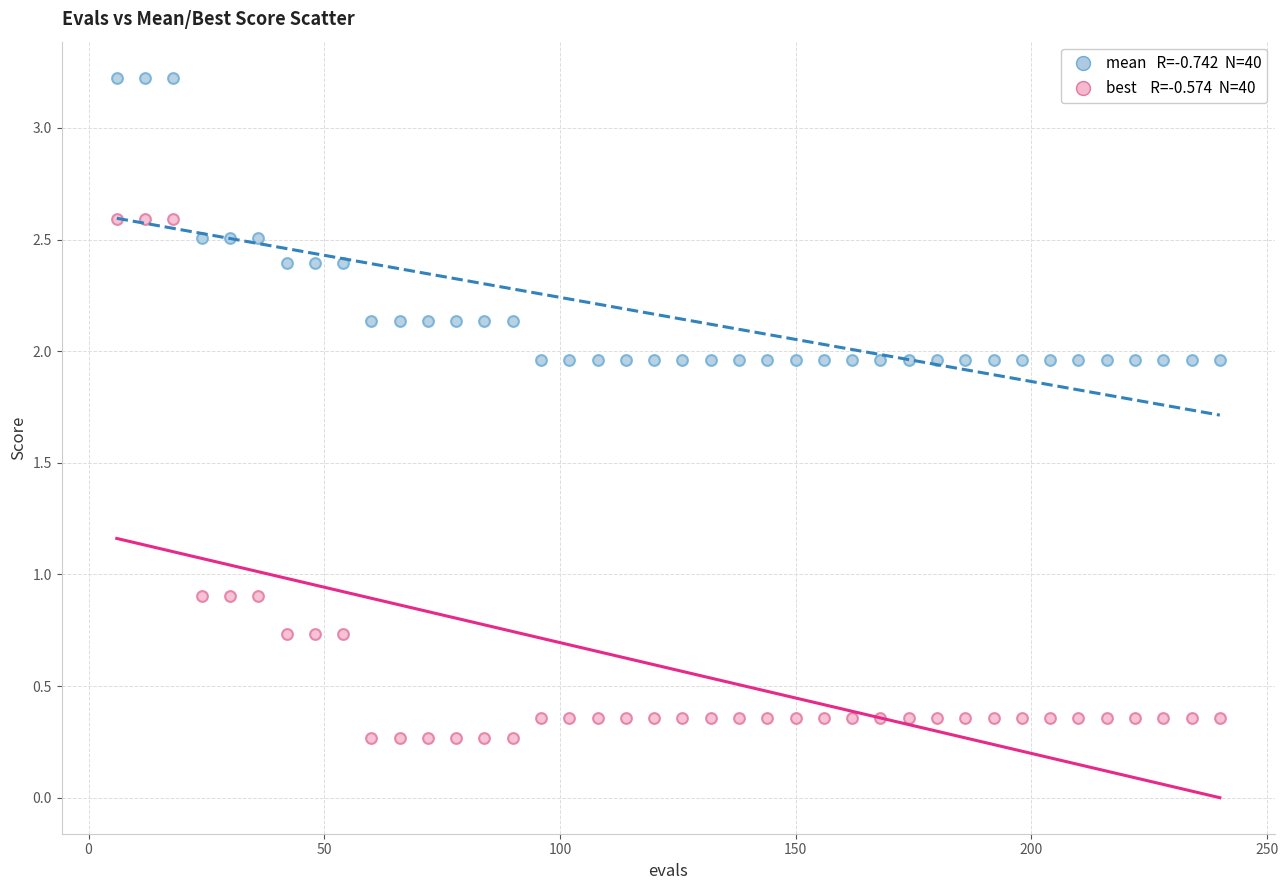

Across all data points, what is the range of X values (max minus min)?

234.0